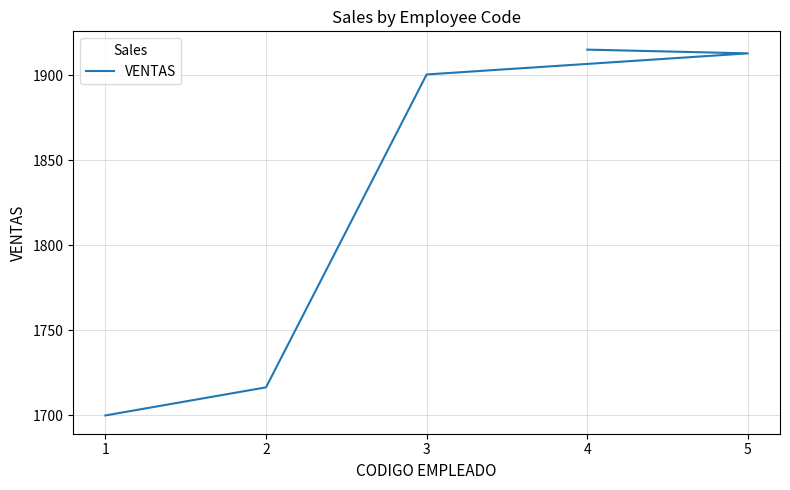

What is the label of the 1st point from the left?

1